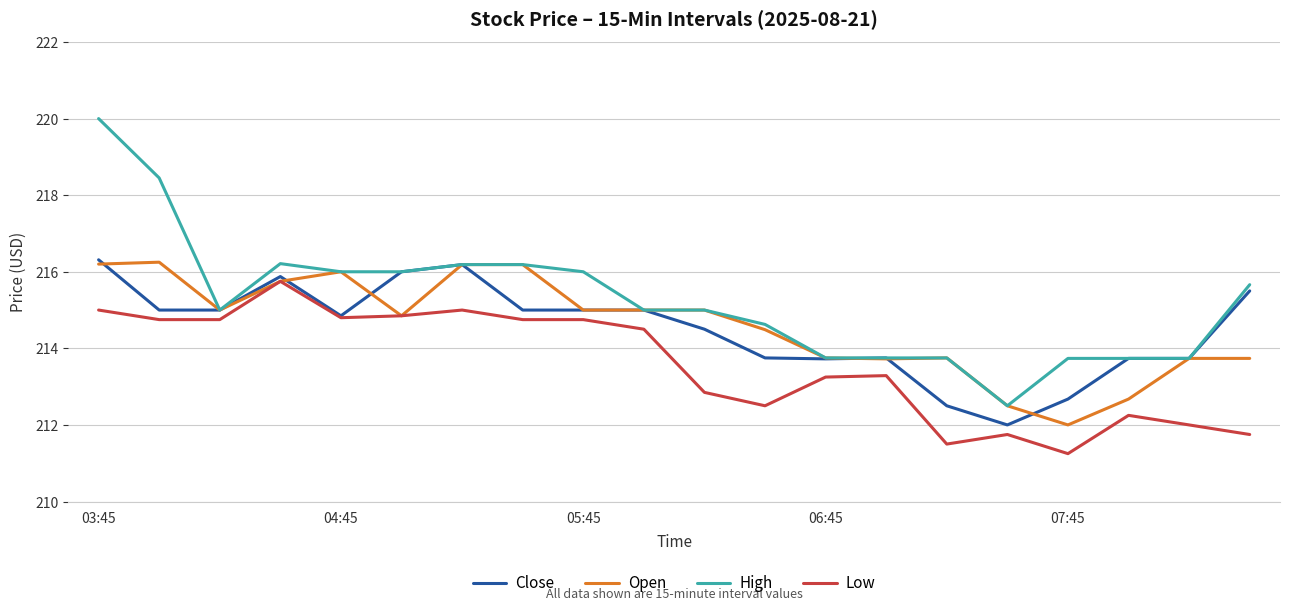

Which series has the largest total across all categories?

High